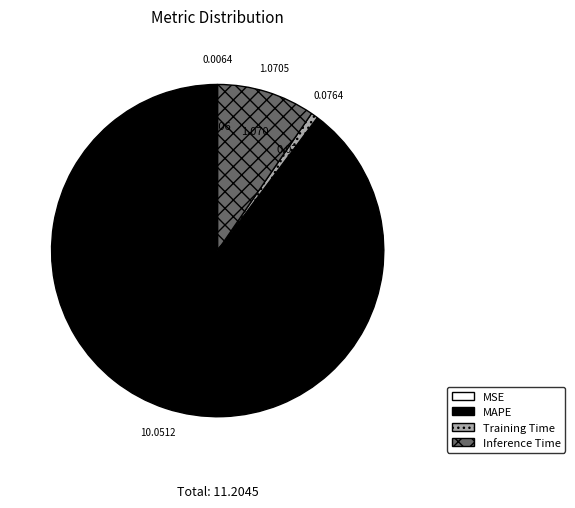

Does any single category account for the majority?

Yes